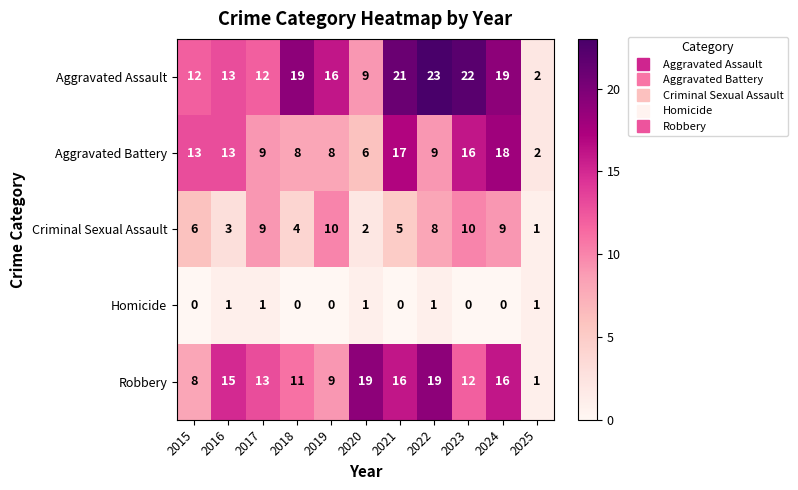

At which category does the chart reach its peak across all series?

2022